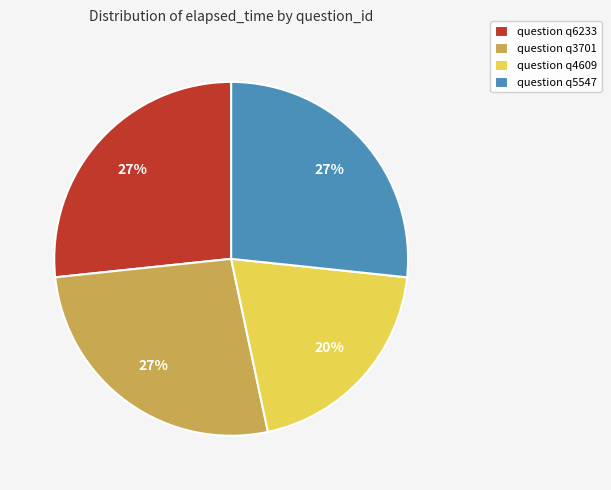

Which slice is the smallest?

question q4609